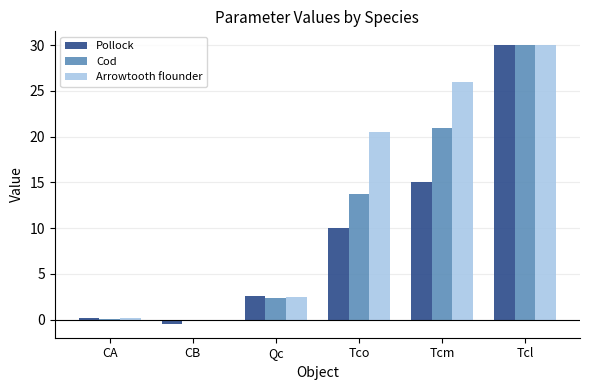

What is the sum of the Pollock values at Qc and Tcm?

17.6